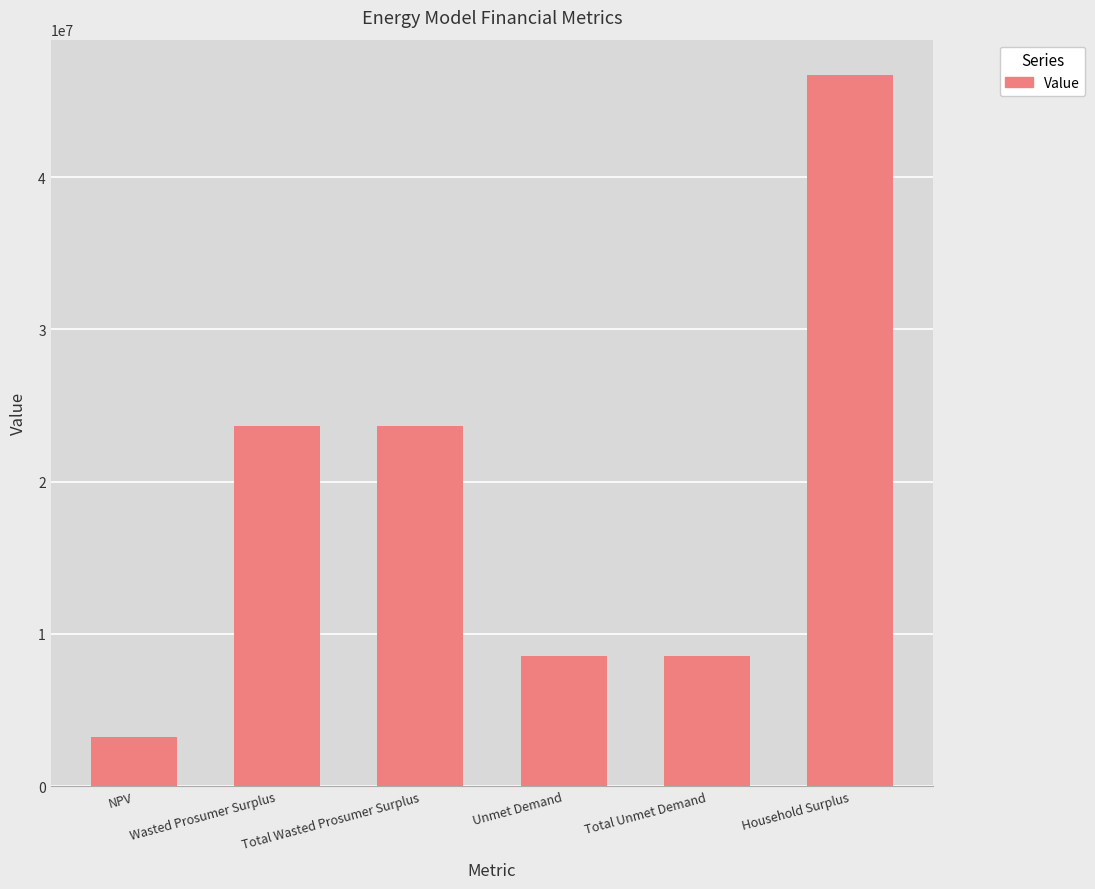

How many data points are less than 23666787?

3